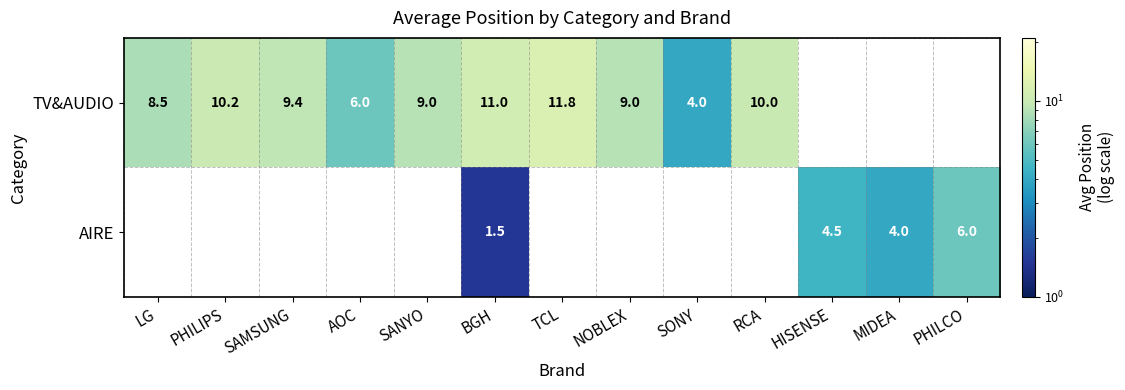

True or false: TV&AUDIO has a value of 8.4 at AOC.

False